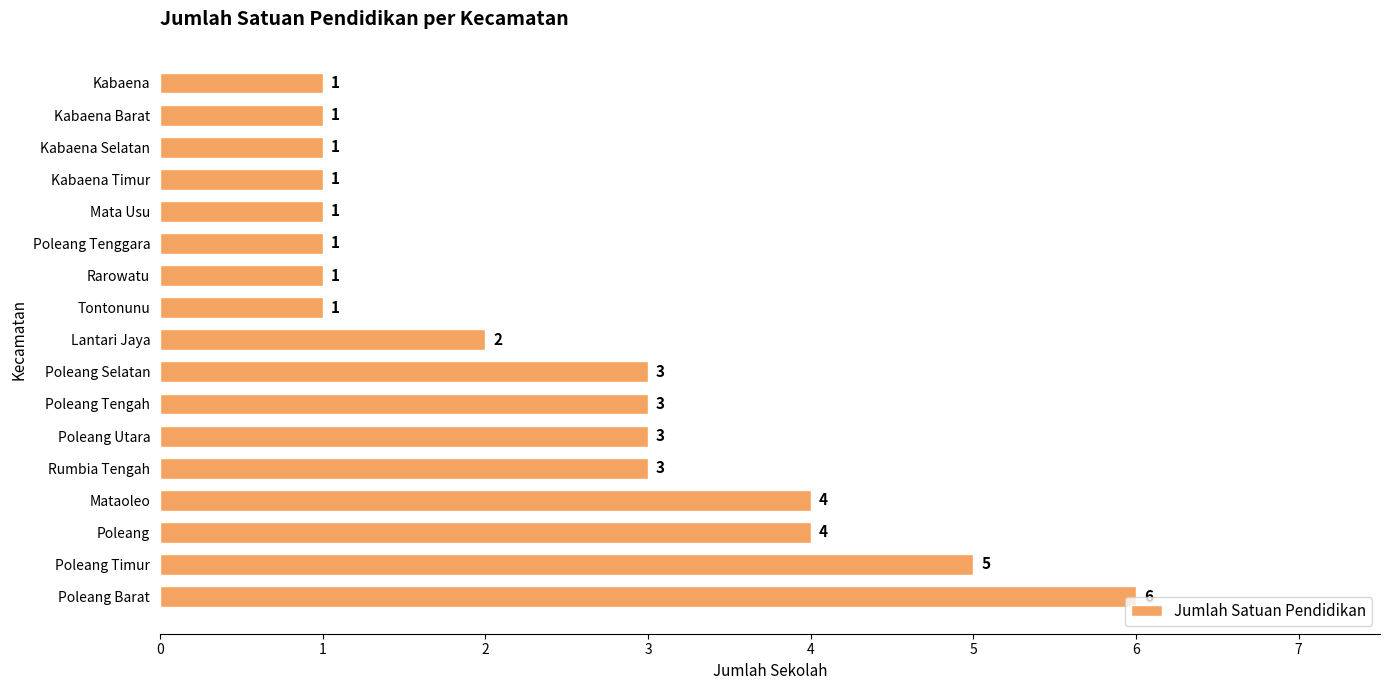

What is the difference between the maximum and second lowest values?

5